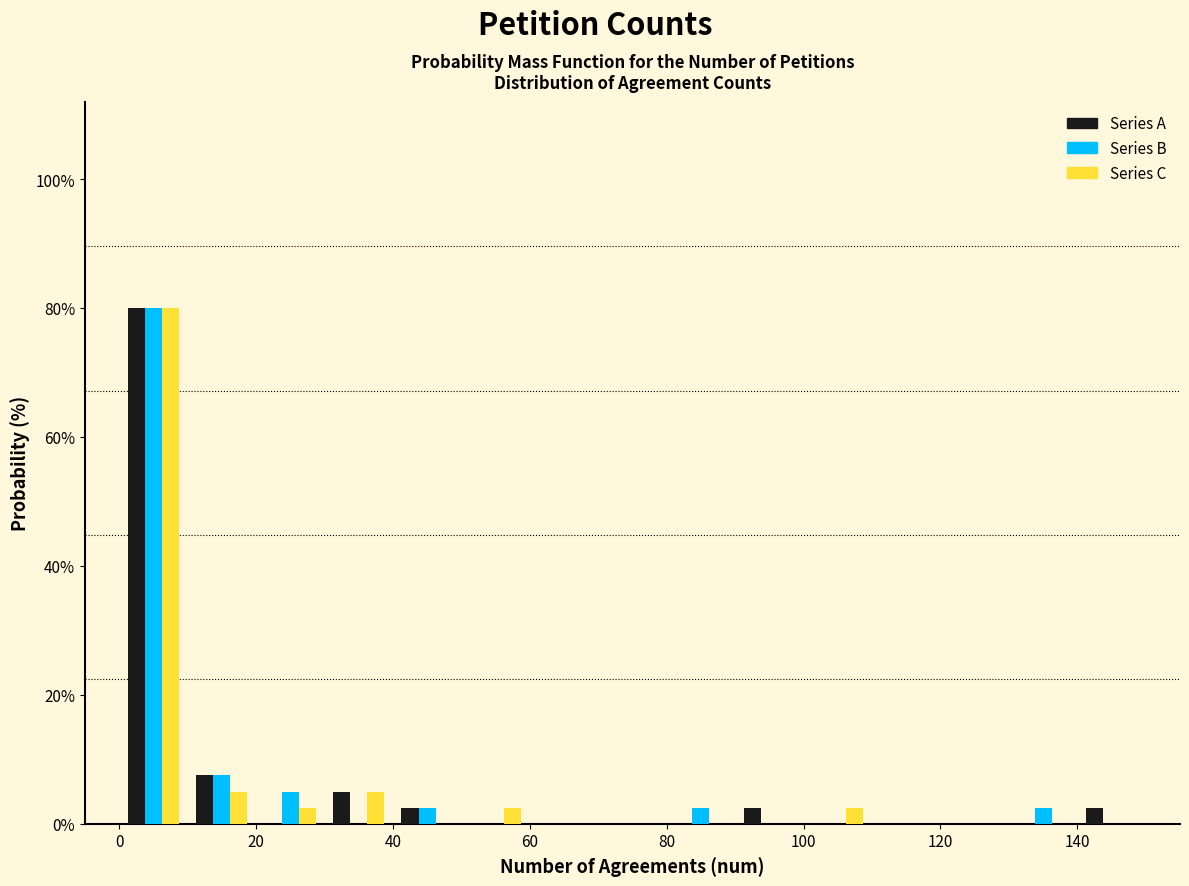

In the Series B series, which range on the x-axis has the tallest bar?

0 to 10